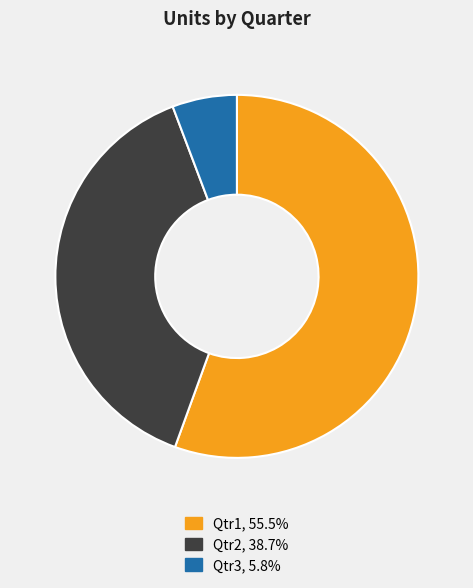

What is the largest slice in the pie chart?

Qtr1